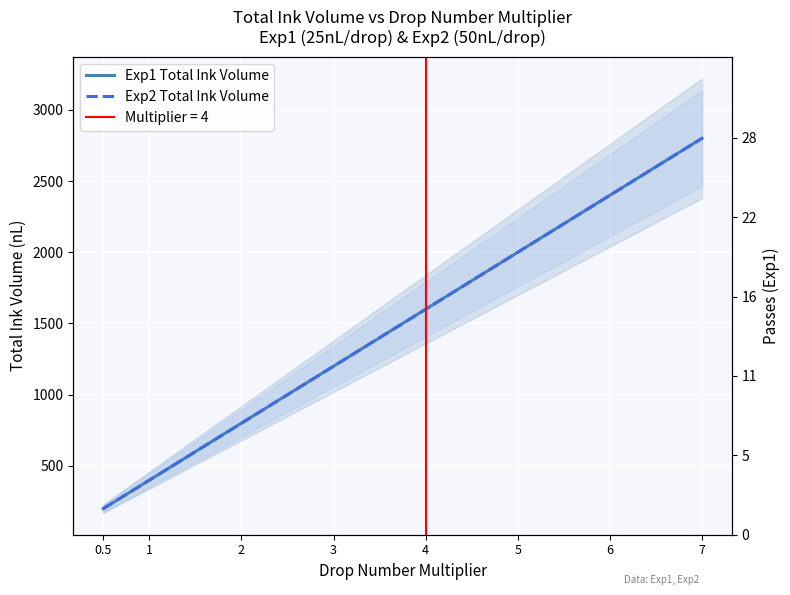

True or false: Exp2 Total Ink Volume and Exp1 Total Ink Volume intersect in this chart.

False